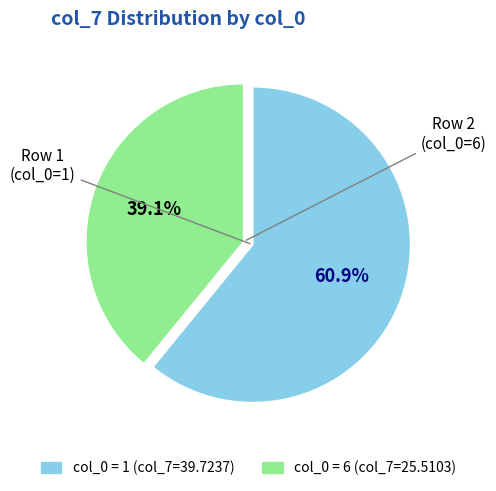

Which slice is the largest?

1